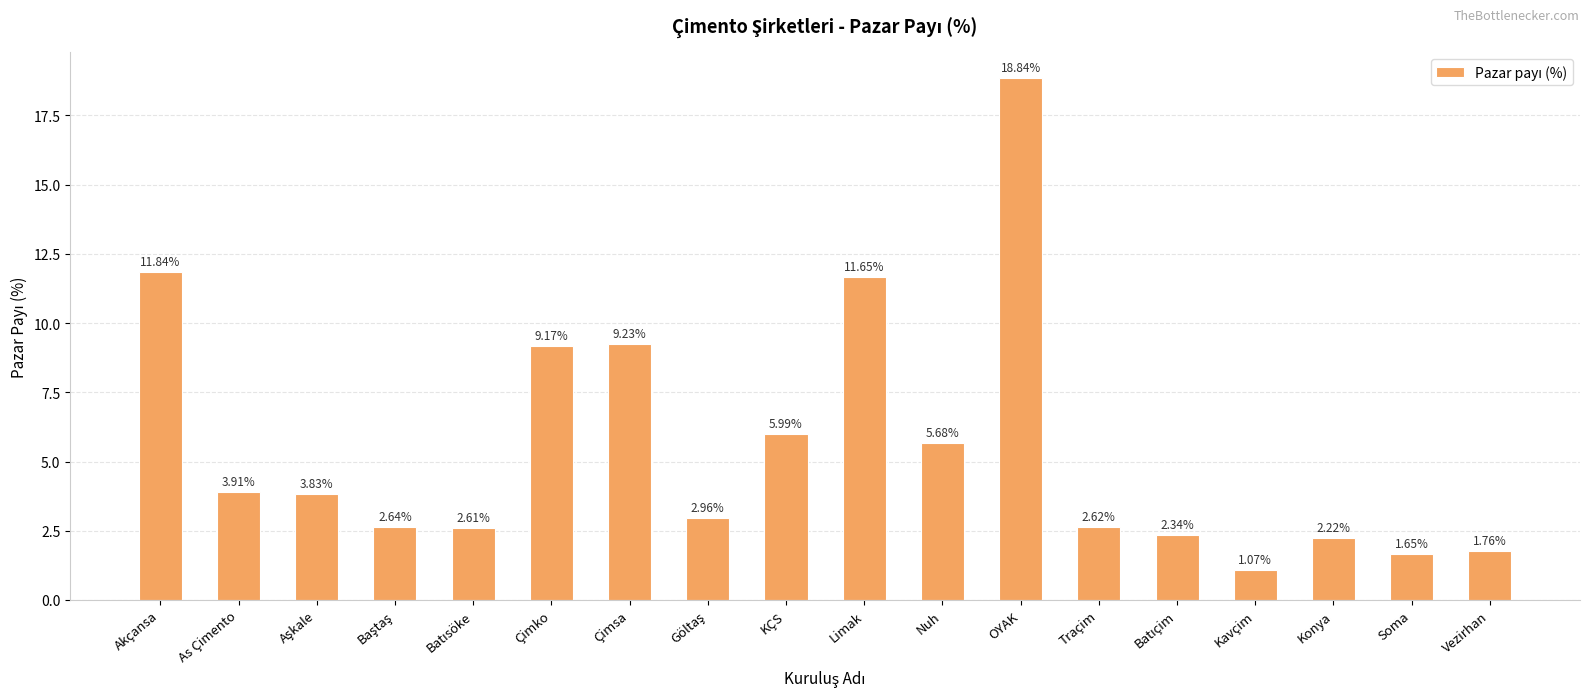

What is the difference between the second highest and minimum values?

10.8